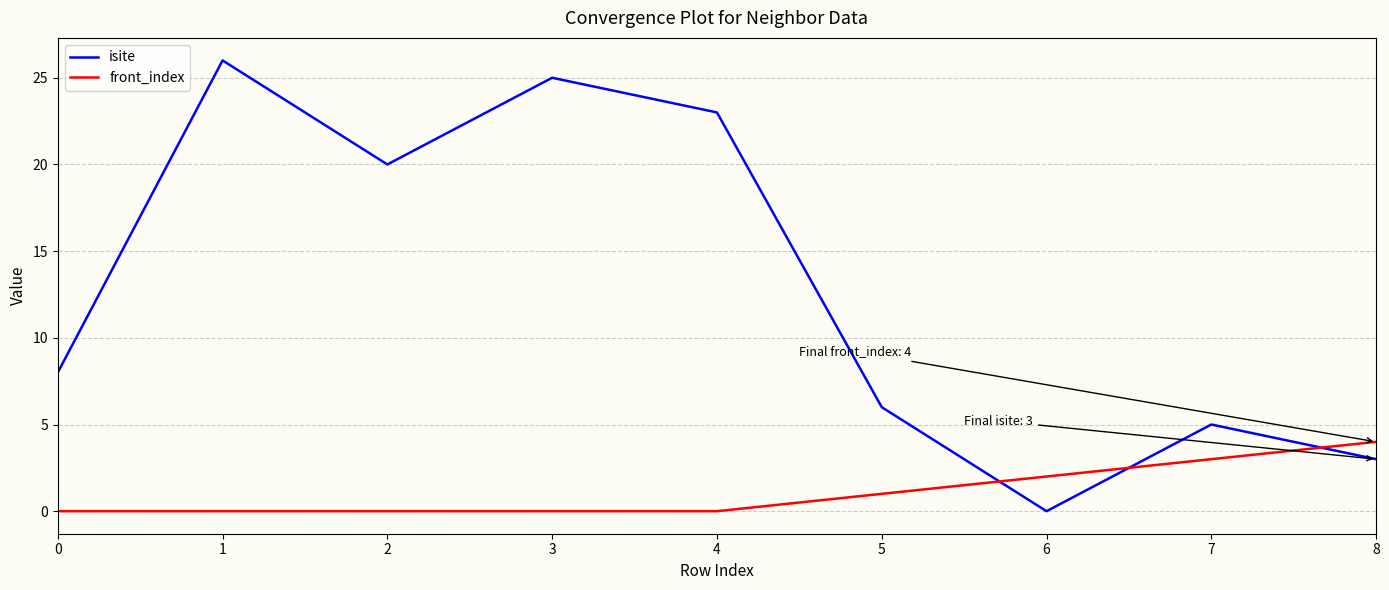

Which series ends up on top after the final intersection of isite and front_index?

front_index